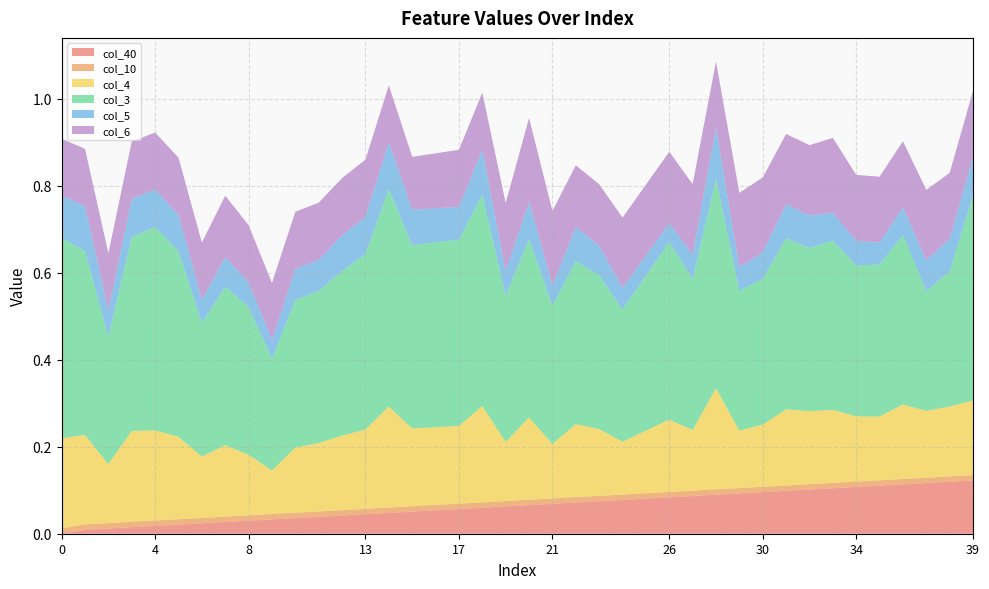

Reading left to right, transcribe all the data shown in this chart.

col_40: 0.0	0.0	0.0	0.0	0.0	0.0	0.0	0.0	0.0	0.0	0.0	0.0	0.0	0.0	0.0	0.1	0.1	0.1	0.1	0.1	0.1	0.1	0.1	0.1	0.1	0.1	0.1	0.1	0.1	0.1	0.1	0.1	0.1	0.1	0.1	0.1	0.1	0.1	0.1	0.1
col_10: 0.0	0.0	0.0	0.0	0.0	0.0	0.0	0.0	0.0	0.0	0.0	0.0	0.0	0.0	0.0	0.0	0.0	0.0	0.0	0.0	0.0	0.0	0.0	0.0	0.0	0.0	0.0	0.0	0.0	0.0	0.0	0.0	0.0	0.0	0.0	0.0	0.0	0.0	0.0	0.0
col_4: 0.2	0.2	0.1	0.2	0.2	0.2	0.1	0.2	0.1	0.1	0.1	0.2	0.2	0.2	0.2	0.2	0.2	0.2	0.2	0.1	0.2	0.1	0.2	0.2	0.1	0.1	0.2	0.1	0.2	0.1	0.1	0.2	0.2	0.2	0.1	0.1	0.2	0.2	0.2	0.2
col_3: 0.5	0.4	0.3	0.4	0.5	0.4	0.3	0.4	0.3	0.3	0.3	0.3	0.4	0.4	0.5	0.4	0.4	0.4	0.5	0.3	0.4	0.3	0.4	0.4	0.3	0.4	0.4	0.3	0.5	0.3	0.3	0.4	0.4	0.4	0.3	0.3	0.4	0.3	0.3	0.5
col_5: 0.1	0.1	0.1	0.1	0.1	0.1	0.1	0.1	0.1	0.0	0.1	0.1	0.1	0.1	0.1	0.1	0.1	0.1	0.1	0.1	0.1	0.0	0.1	0.1	0.1	0.0	0.0	0.1	0.1	0.1	0.1	0.1	0.1	0.1	0.1	0.1	0.1	0.1	0.1	0.1
col_6: 0.1	0.1	0.1	0.1	0.1	0.1	0.1	0.1	0.1	0.1	0.1	0.1	0.1	0.1	0.1	0.1	0.1	0.1	0.1	0.2	0.2	0.2	0.1	0.1	0.2	0.2	0.2	0.2	0.2	0.2	0.2	0.2	0.2	0.2	0.2	0.2	0.2	0.2	0.2	0.2